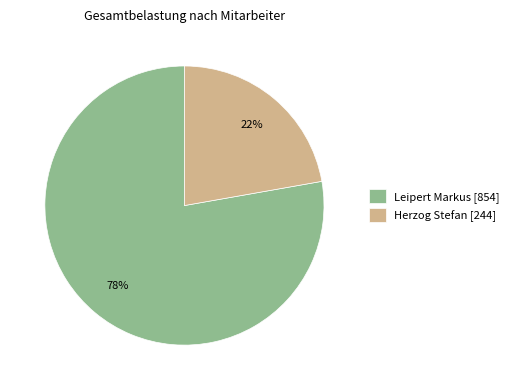

What is the smallest slice in the pie chart?

Herzog Stefan